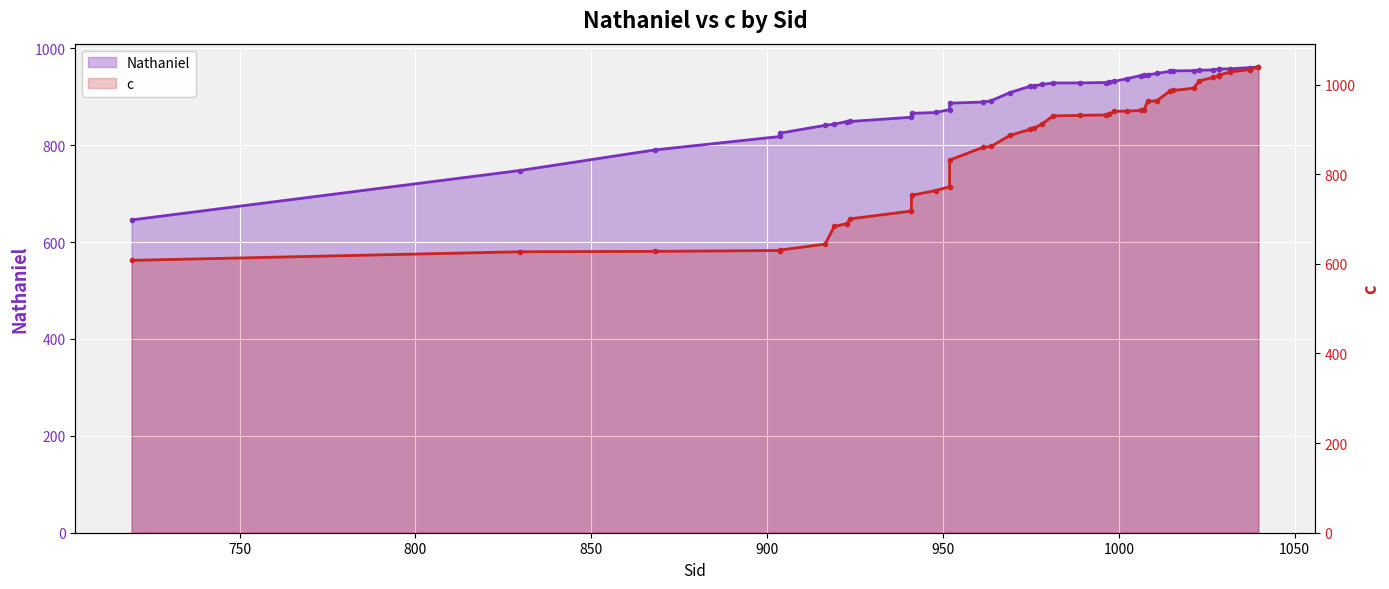

How many intersections are there between Nathaniel and c?

3